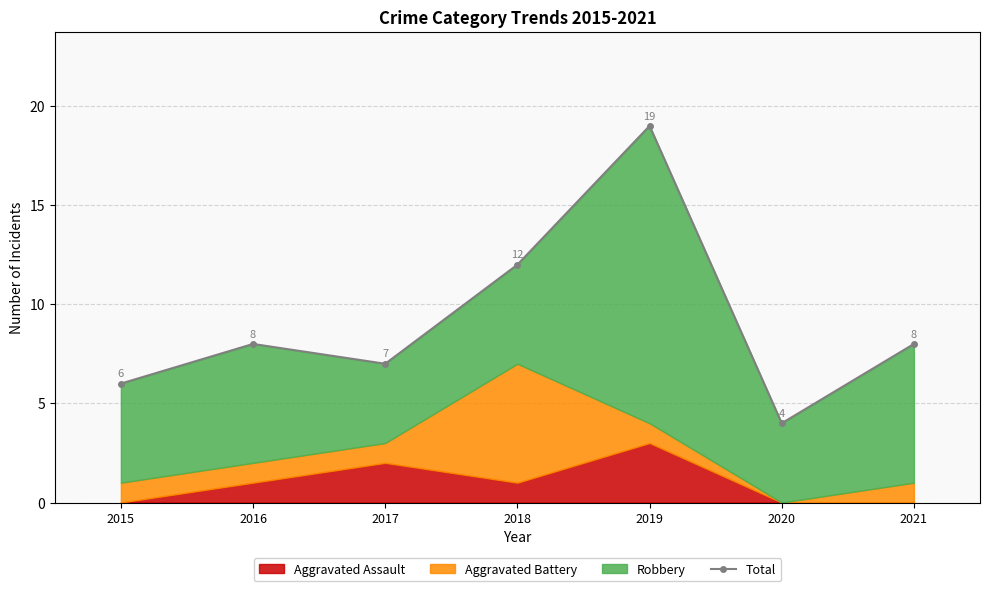

Reading left to right, extract all data points from this chart.

6	8	7	12	19	4	8